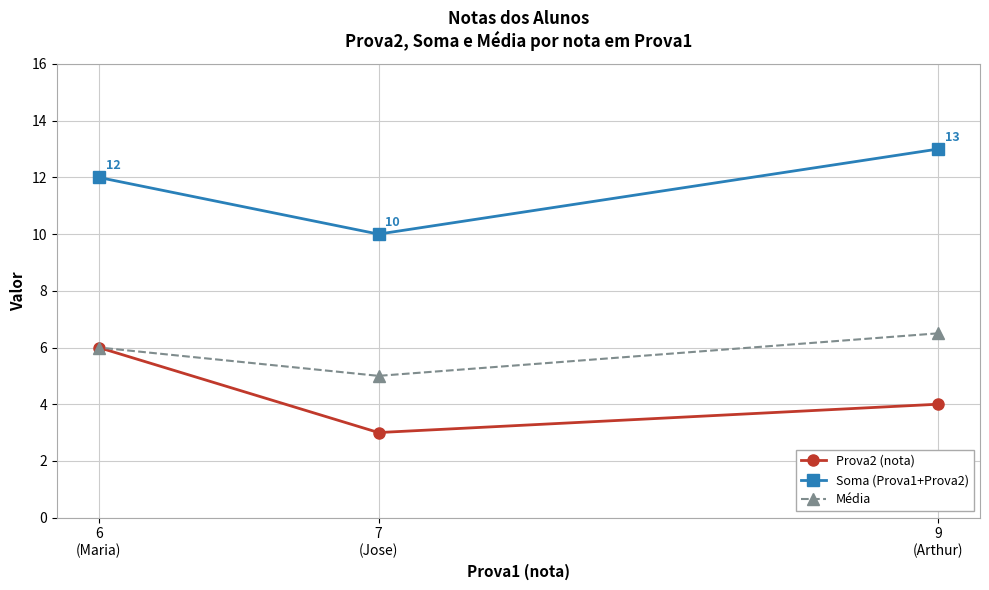

What is the difference between the maximum and second lowest values in the Média series?

0.5